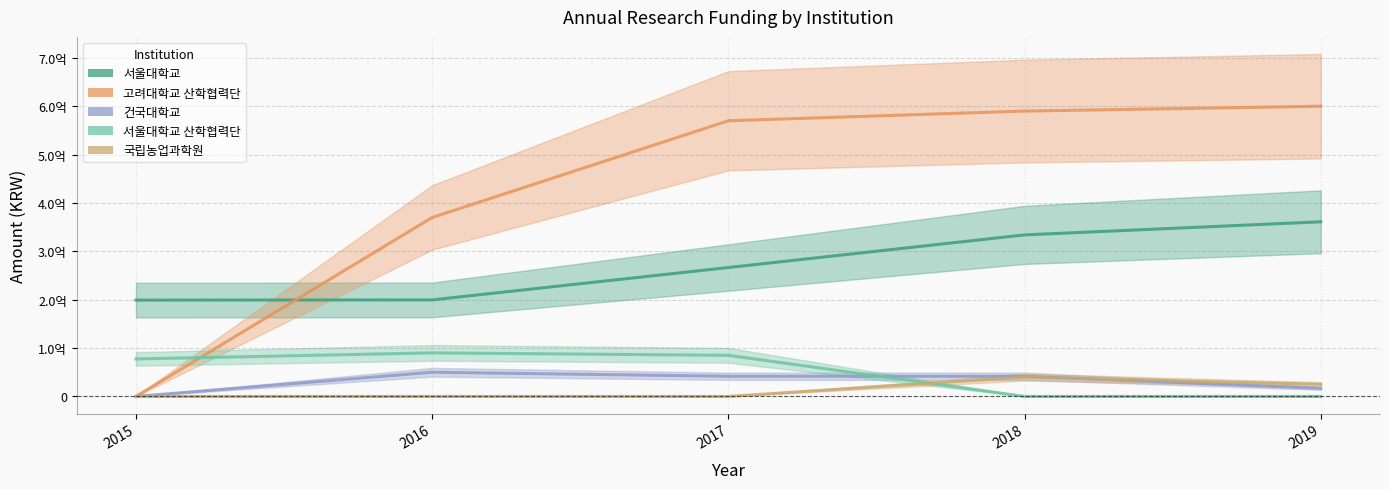

Does the chart display data point markers on the line(s)?

No